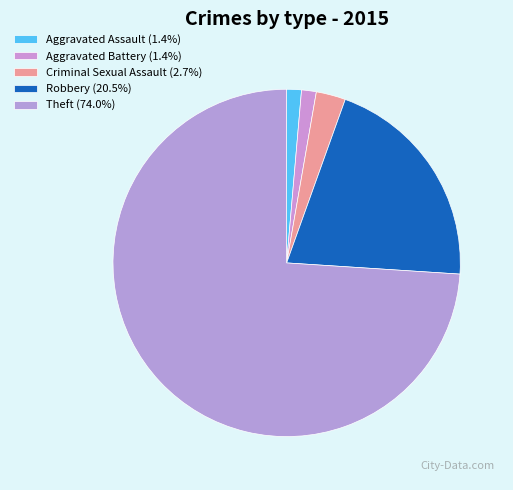

To the nearest percent, what is the difference between the Theft and Aggravated Battery slice percentages?

73%